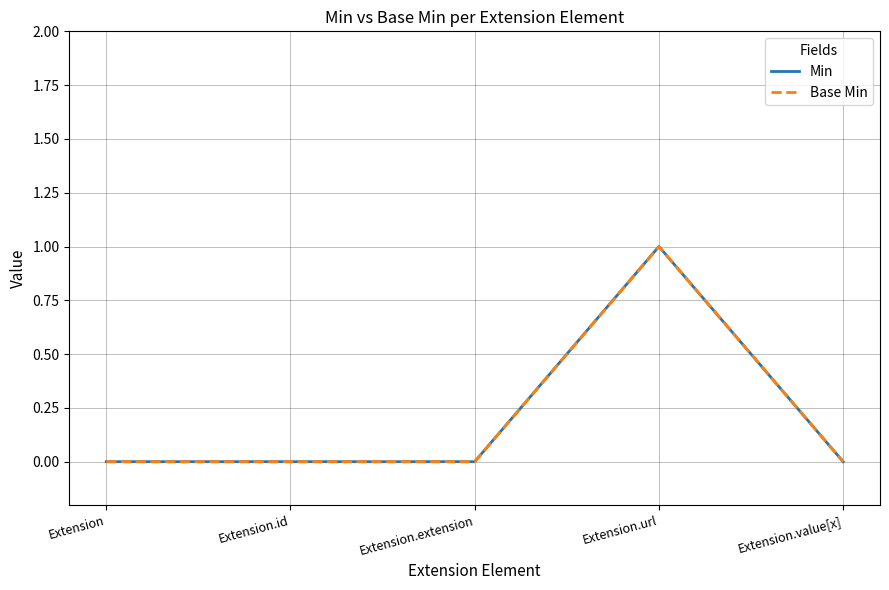

How many Min values are between 0 and 1?

5